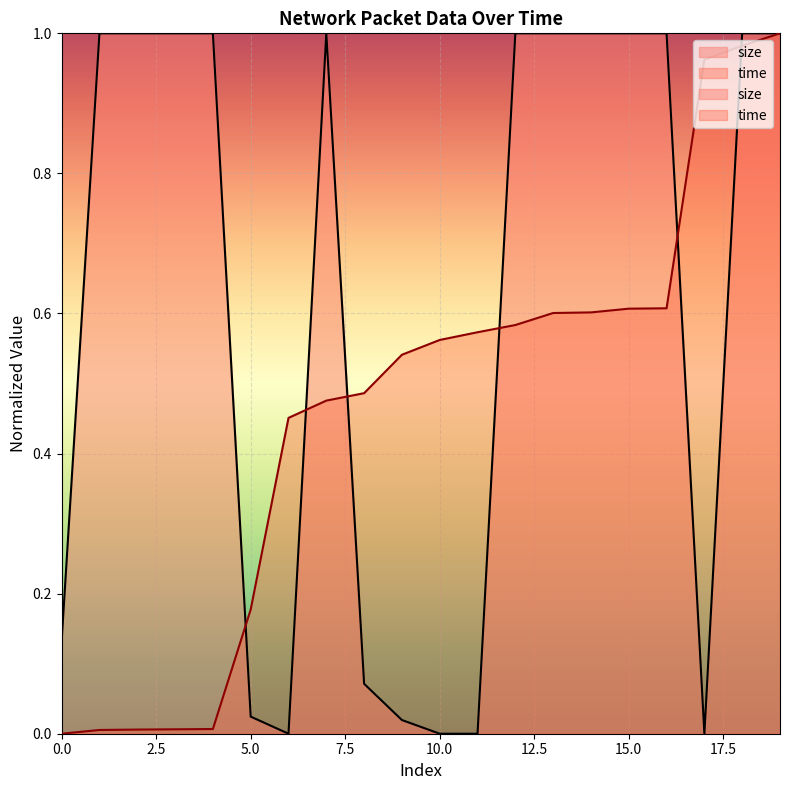

Where do time and size first cross each other?

4 and 5